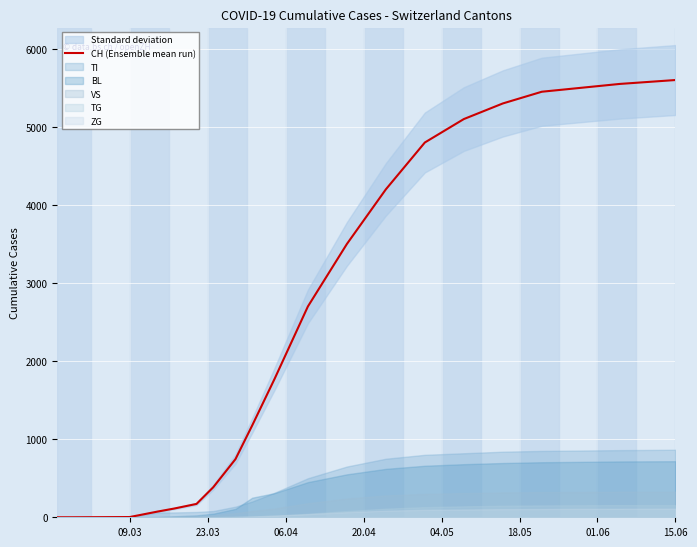

The value of CH (Ensemble mean run) at 15.06 is 5600. True or false?

True